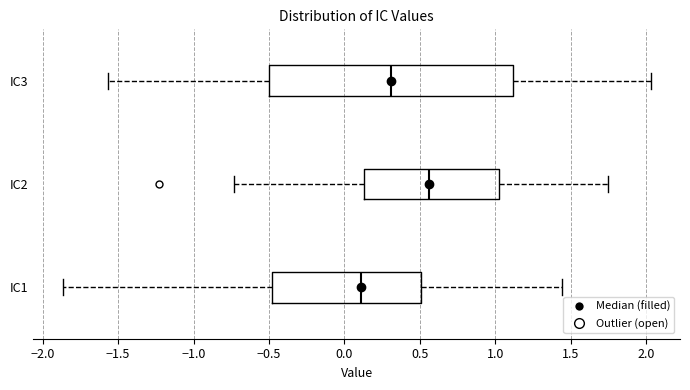

Where is the right edge of the box for IC2 on the x-axis? The values are not printed on the chart, so give them approximately, as read against the axis.

1.05